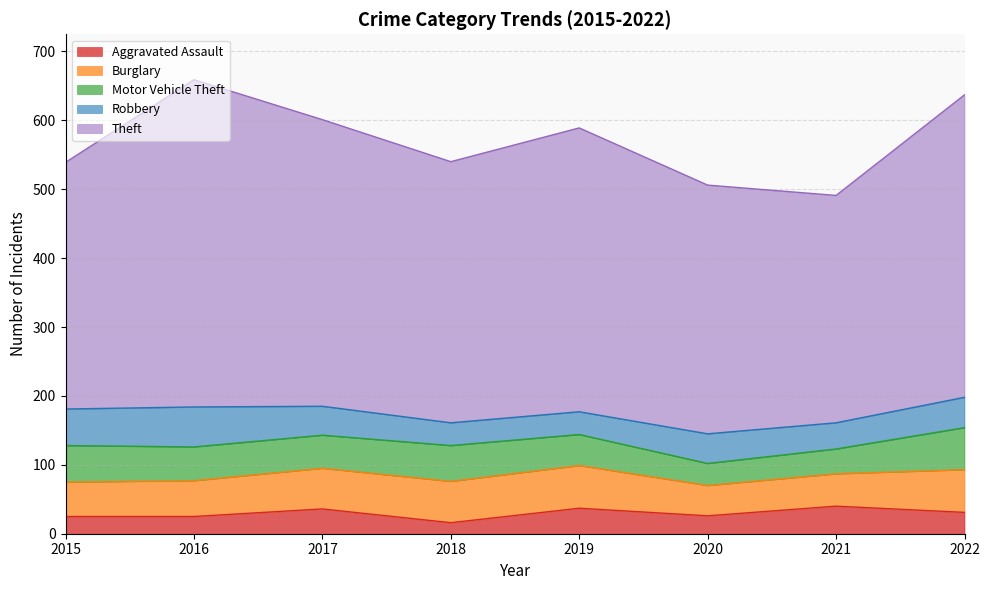

Which series has the largest total across all categories?

Theft